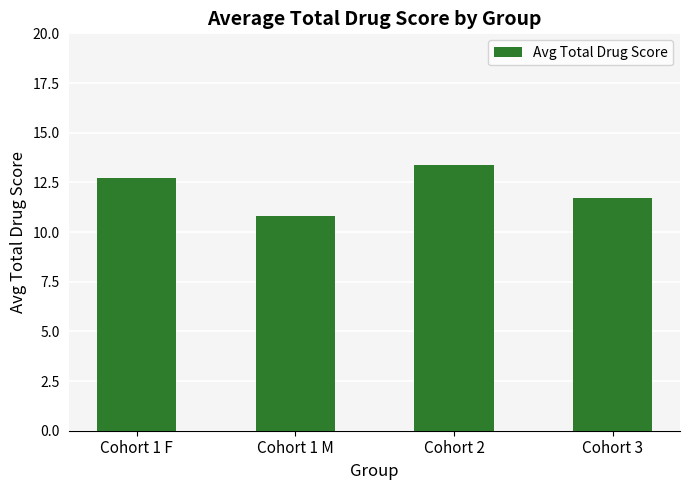

Reading right to left, what are all the values shown in this chart?

Cohort 3=11.7	Cohort 2=13.4	Cohort 1 M=10.8	Cohort 1 F=12.7